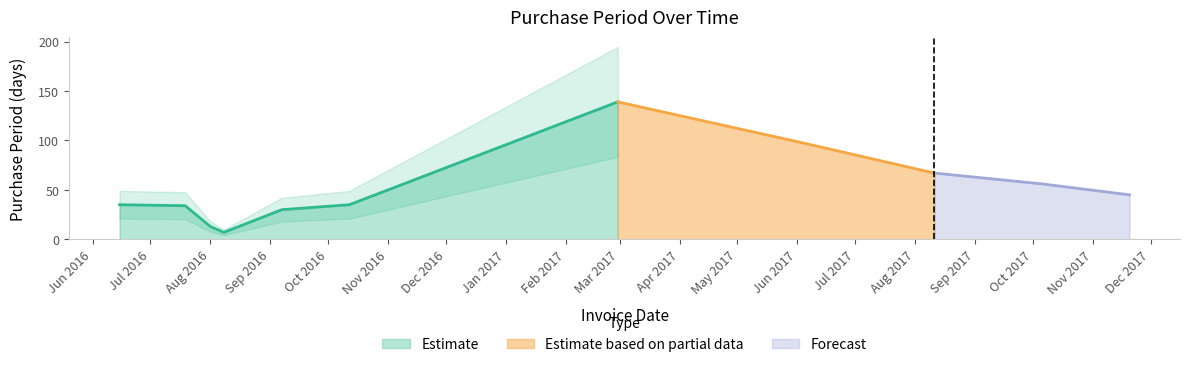

The chart shows a value of 34 at 2016-07-19. True or false?

True